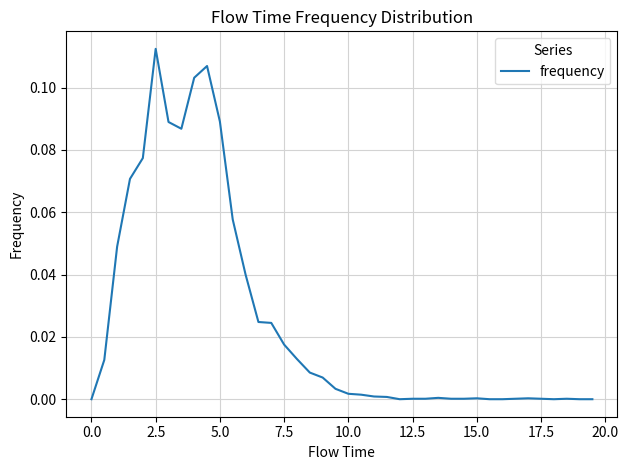

What is the greatest value displayed?

0.1